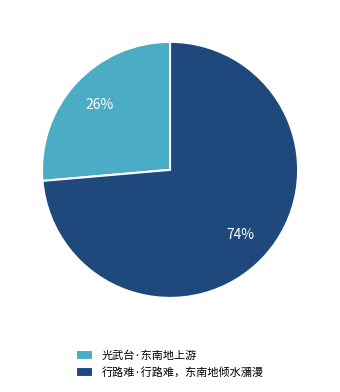

Between 光武台·东南地上游 and 行路难·行路难，东南地倾水瀰漫, which is larger?

行路难·行路难，东南地倾水瀰漫